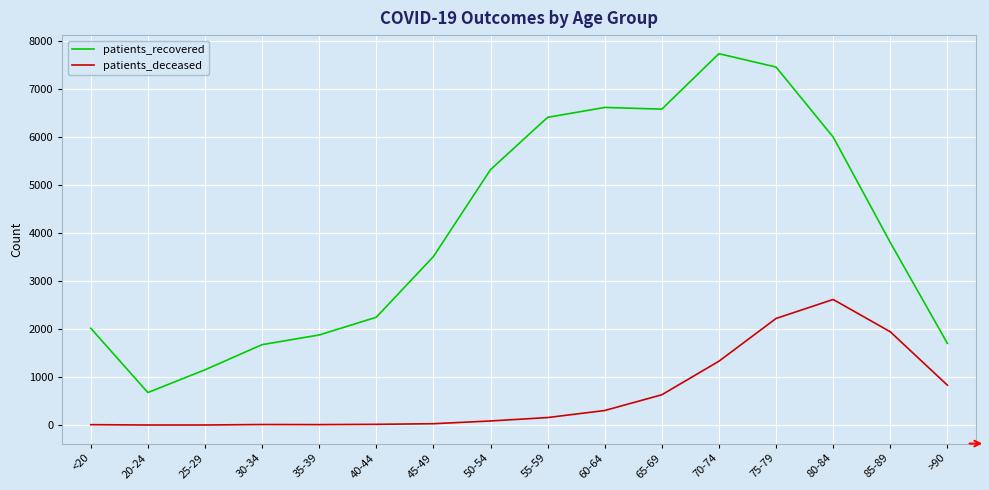

Which category has the highest value in the patients_deceased series?

80-84